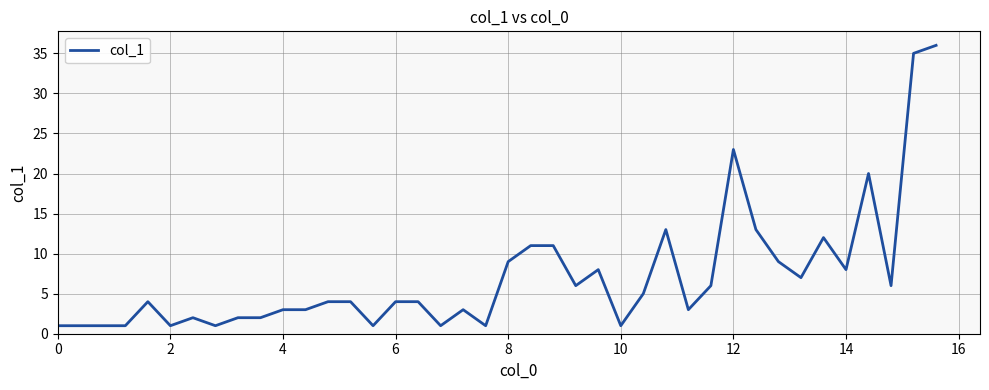

What is the sum of all values?

286